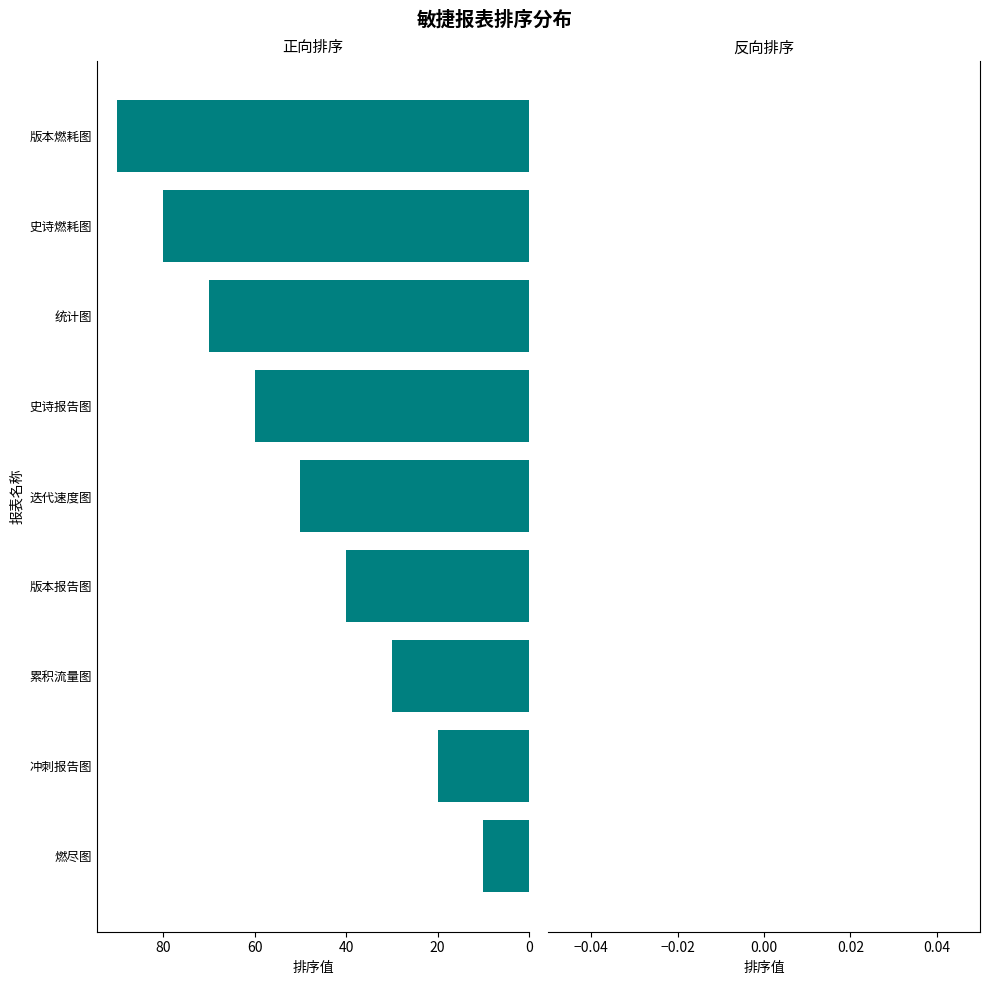

What is the approximate value at 累积流量图?

30